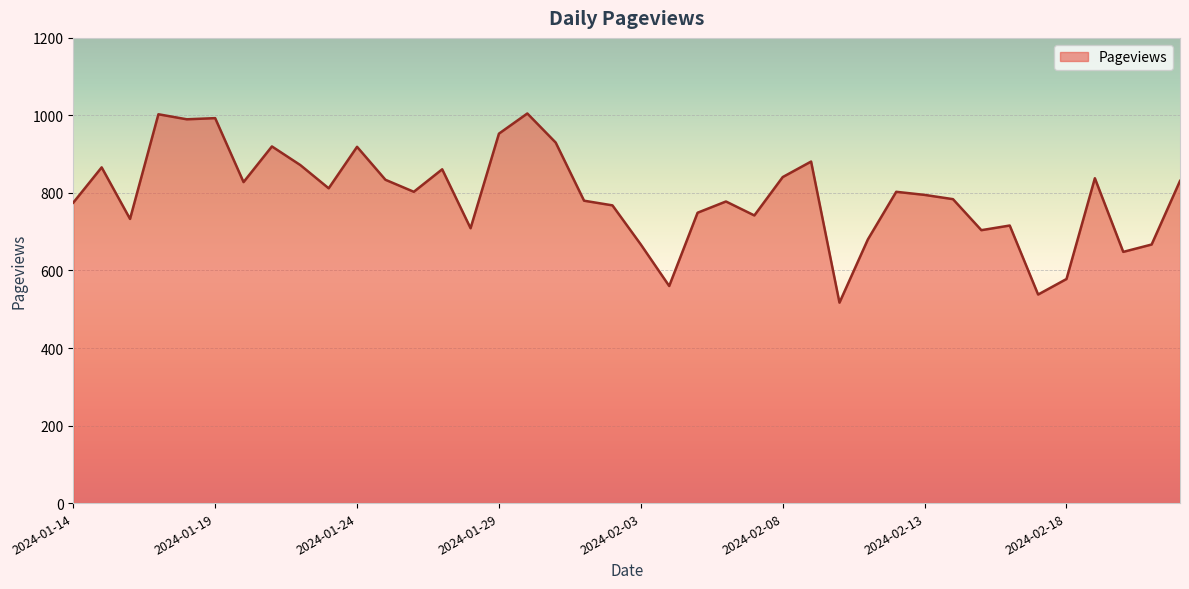

What is the difference between the maximum and minimum values?

488